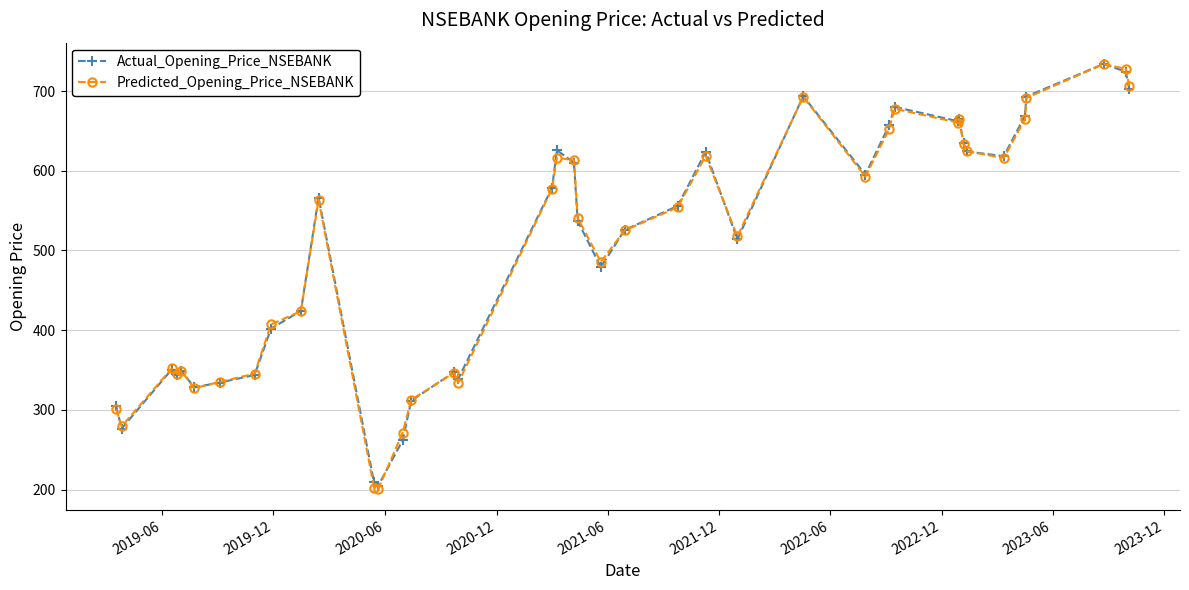

What is the lowest value of the Actual_Opening_Price_NSEBANK series?

205.1